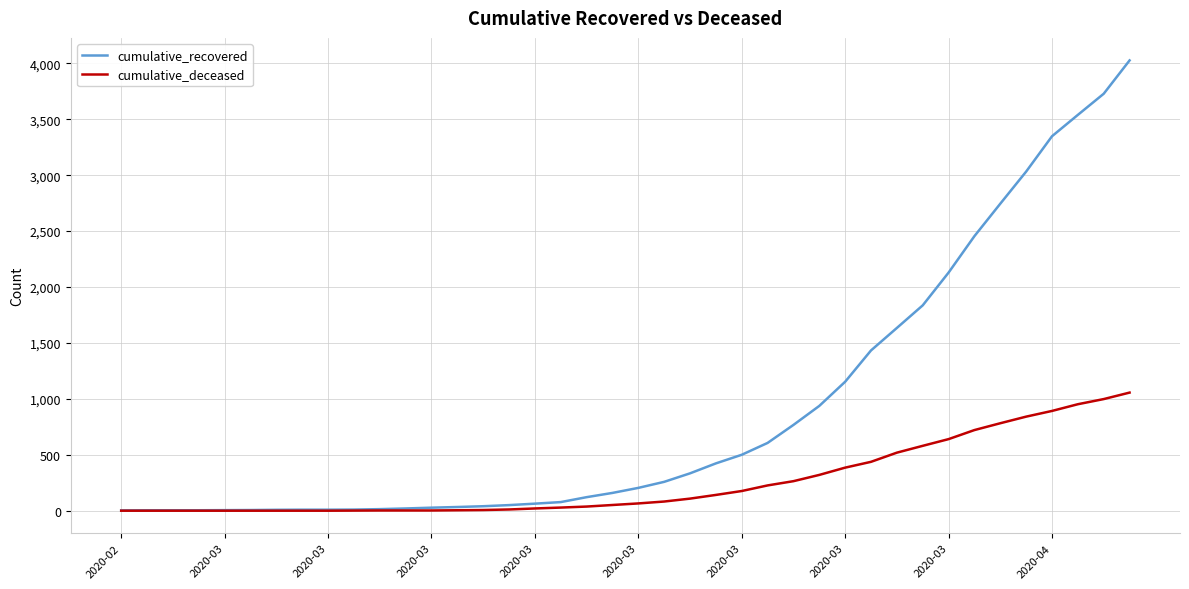

Which series has the largest range (max minus min)?

cumulative_recovered